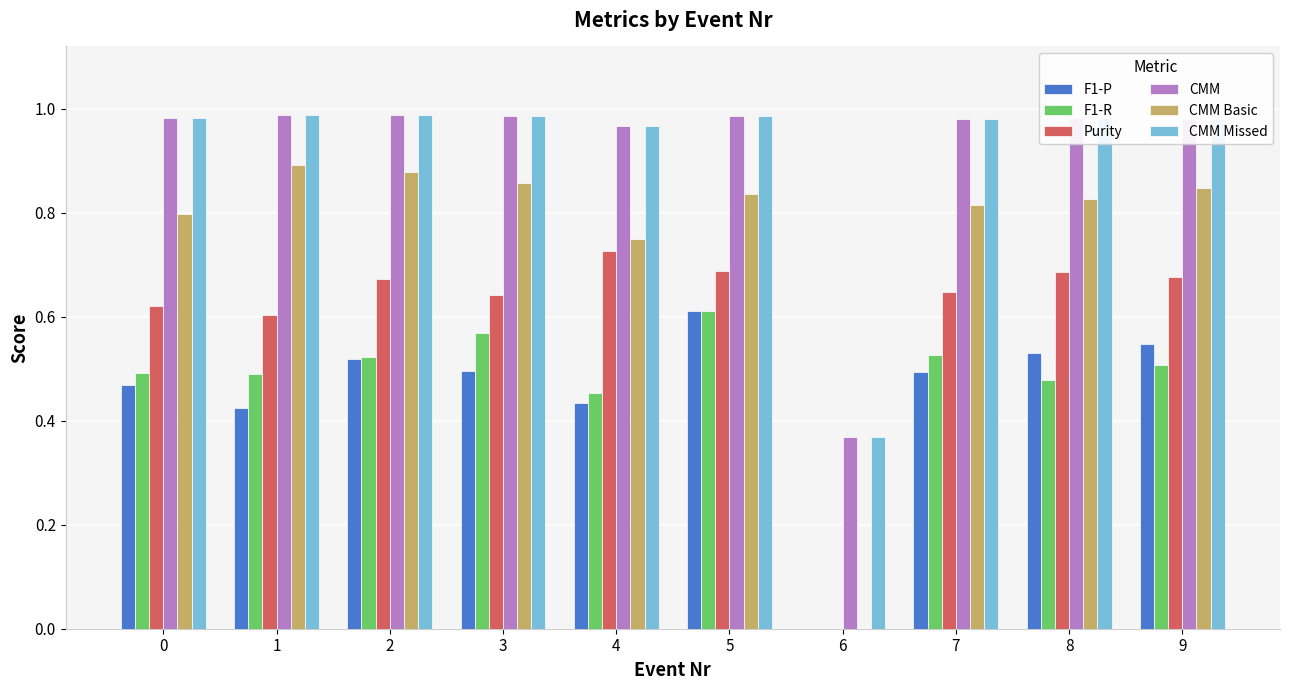

At which label does F1-P reach its peak?

5